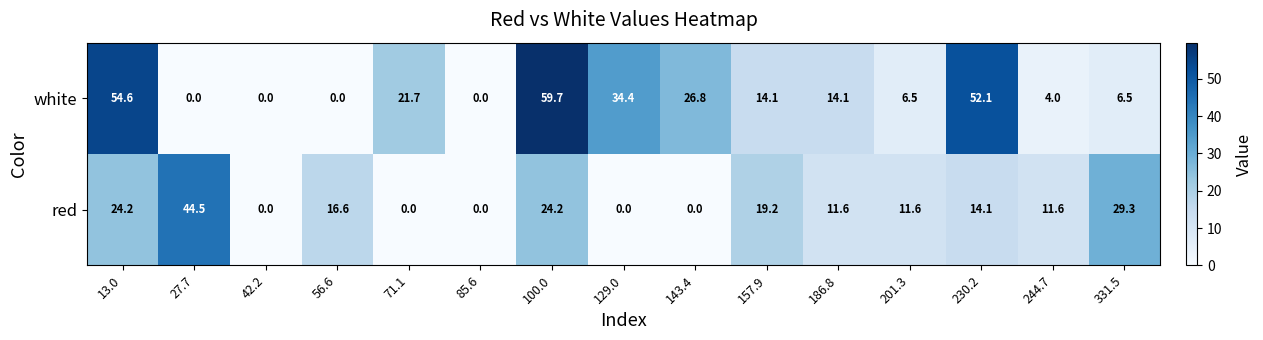

At which label does white reach its peak?

100.0